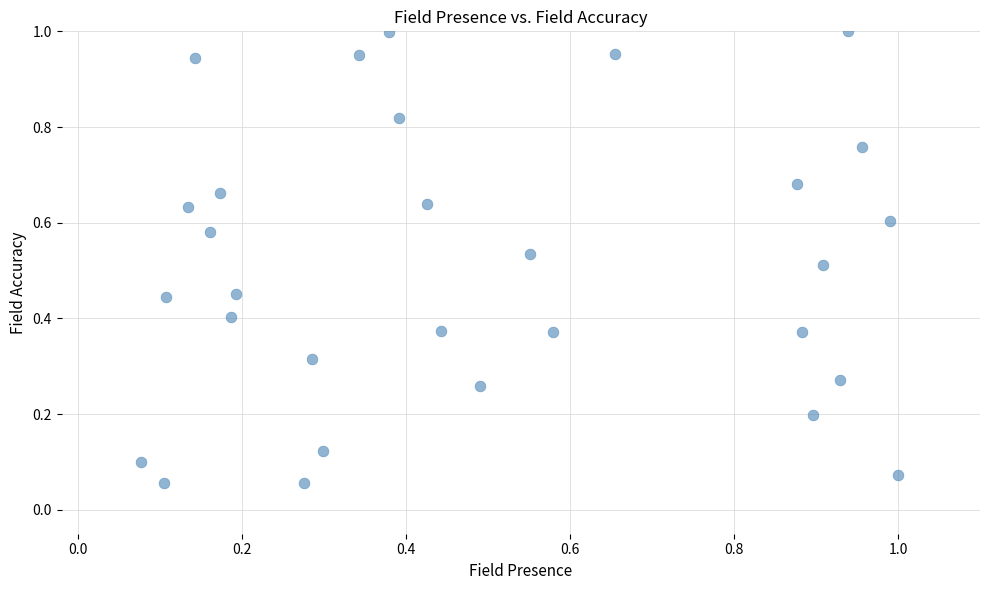

How many points are shown in the scatter plot?

30